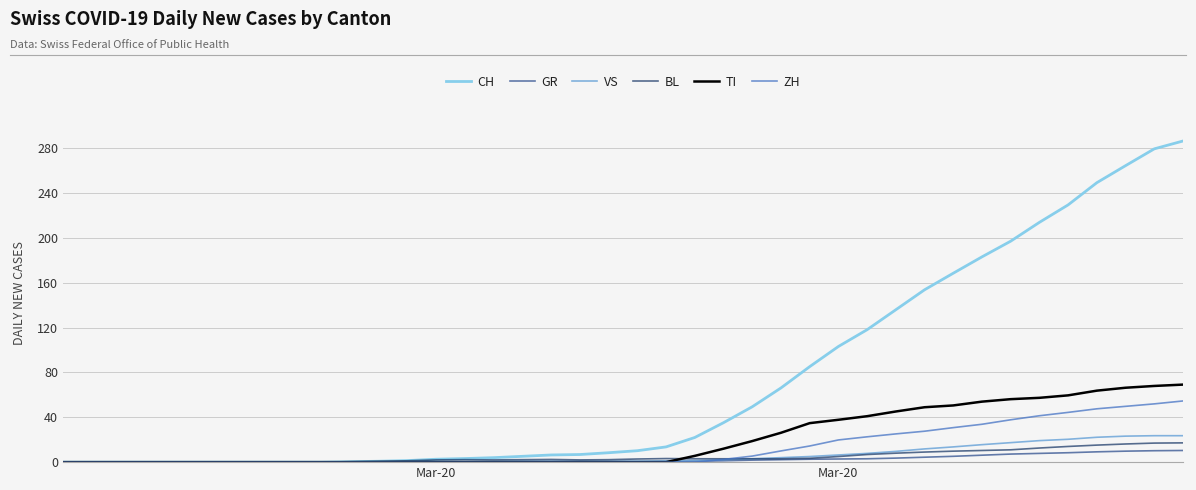

Which series has the largest total across all categories?

CH